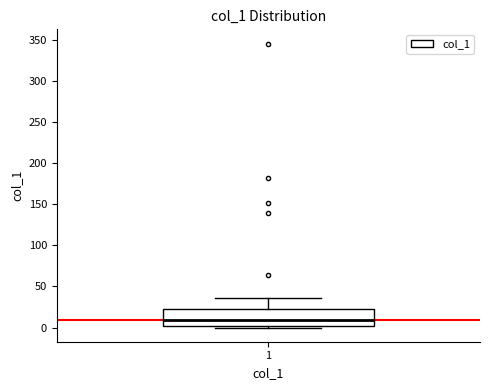

Transcribe this box plot: give where the median line is, the range the box spans, and where the two whiskers end, as read against the y-axis. The values are not printed on the chart, so give them approximately, as read against the axis.

median 10, box 0 to 25, whiskers 0 (just below the box's lower edge) to 35